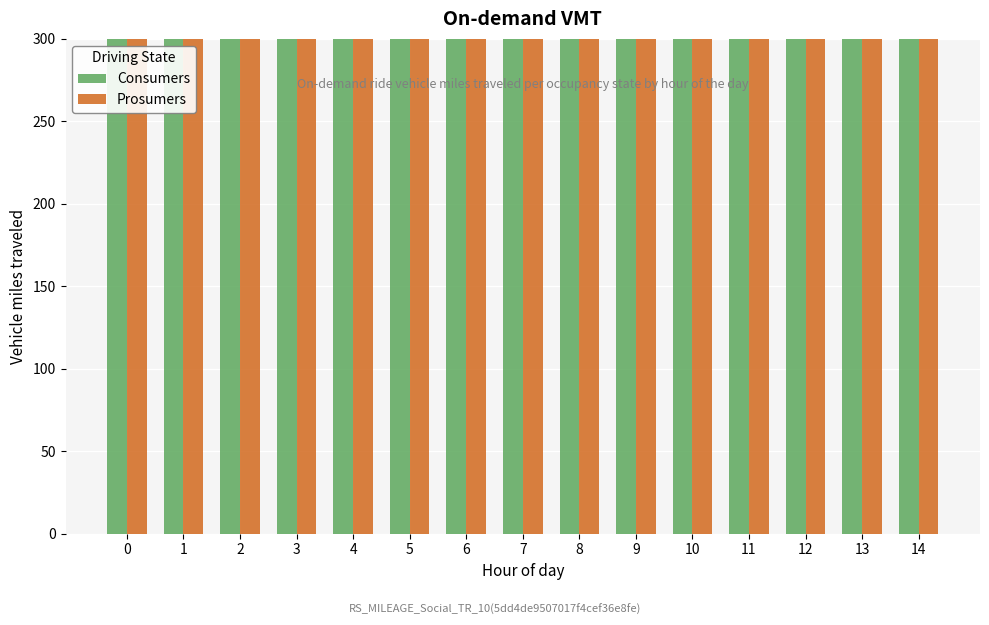

Are the bars horizontal?

No